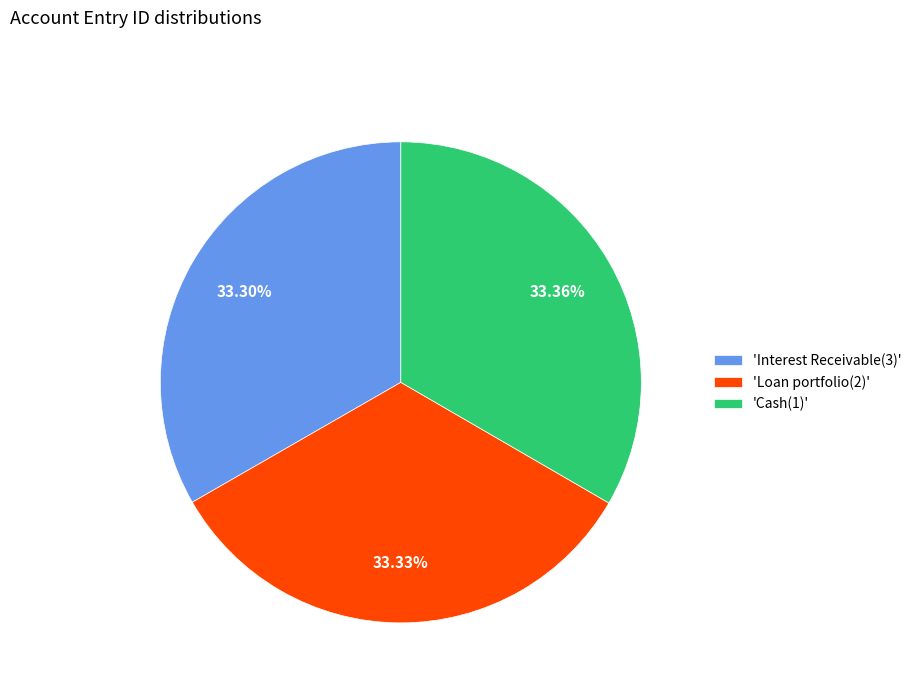

Does 'Cash(1)' account for over 50% of the chart?

No